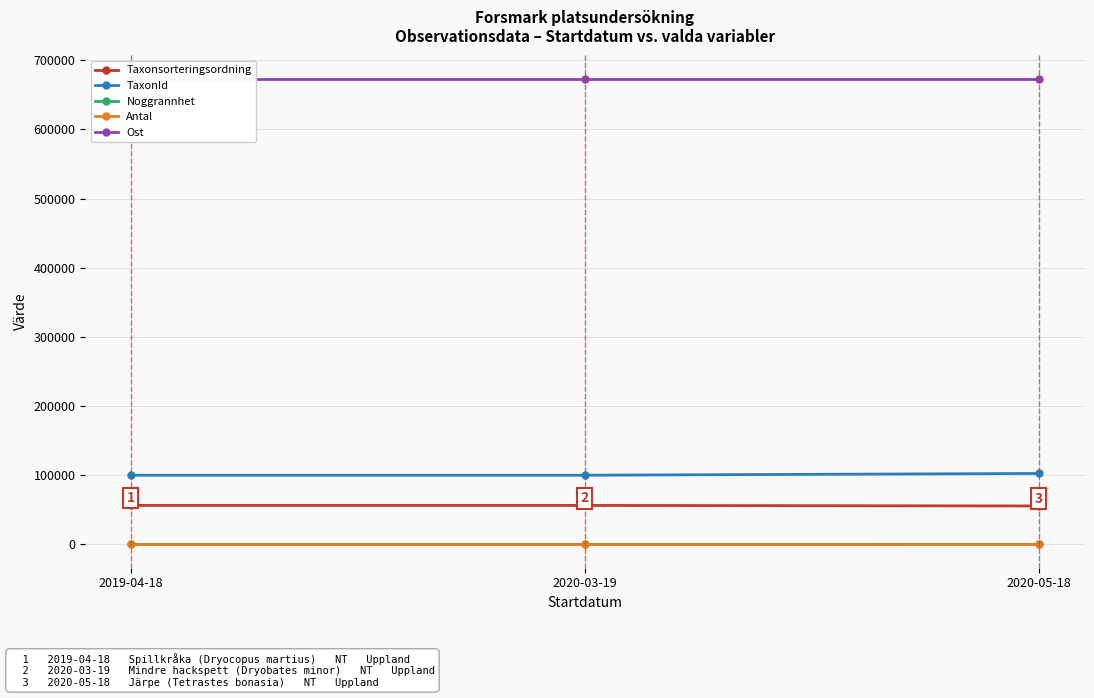

What is the difference between the highest and lowest values at 2020-03-19?

673083.8